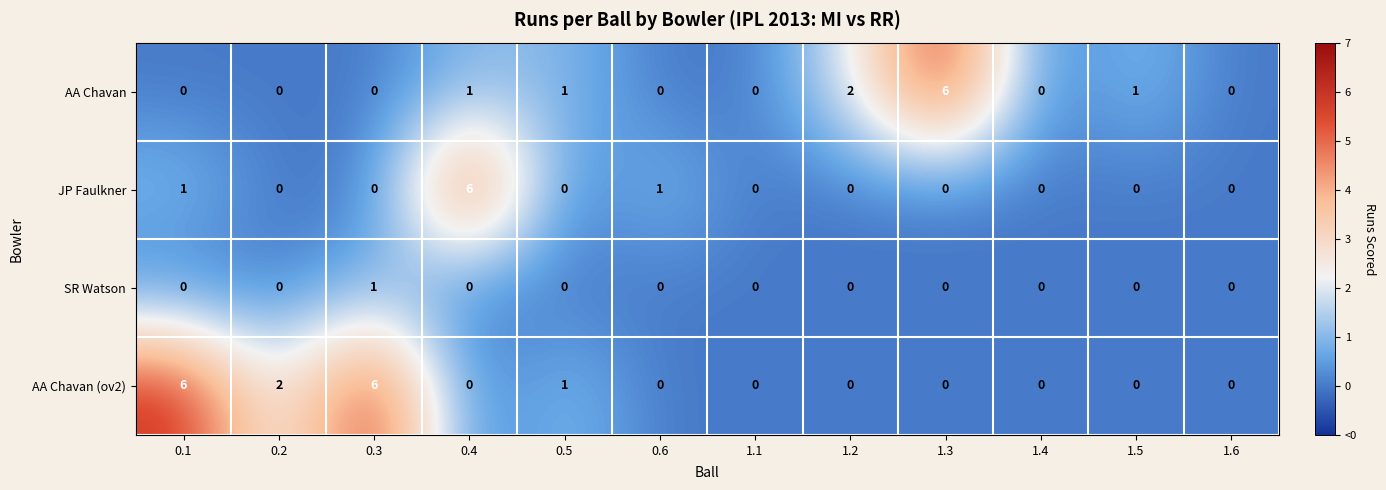

What is the spread (max minus min) of values at 0.3?

6